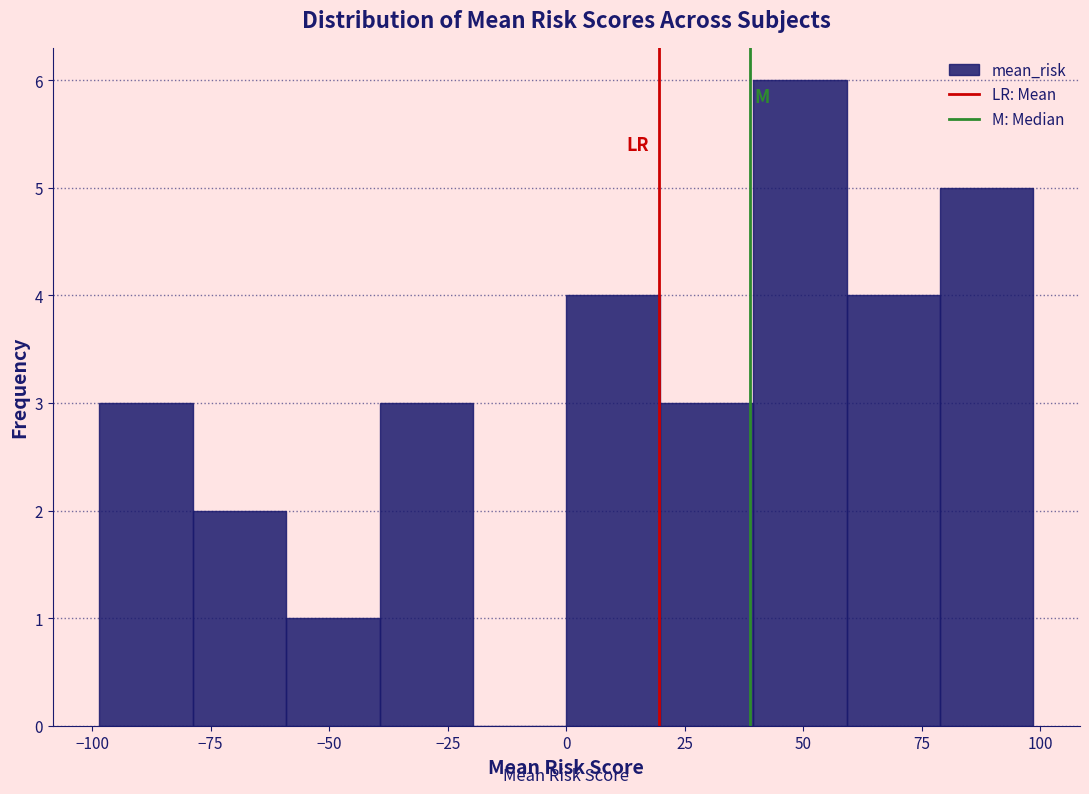

Read against the x-axis, roughly where is the centre of the tallest bar?

50